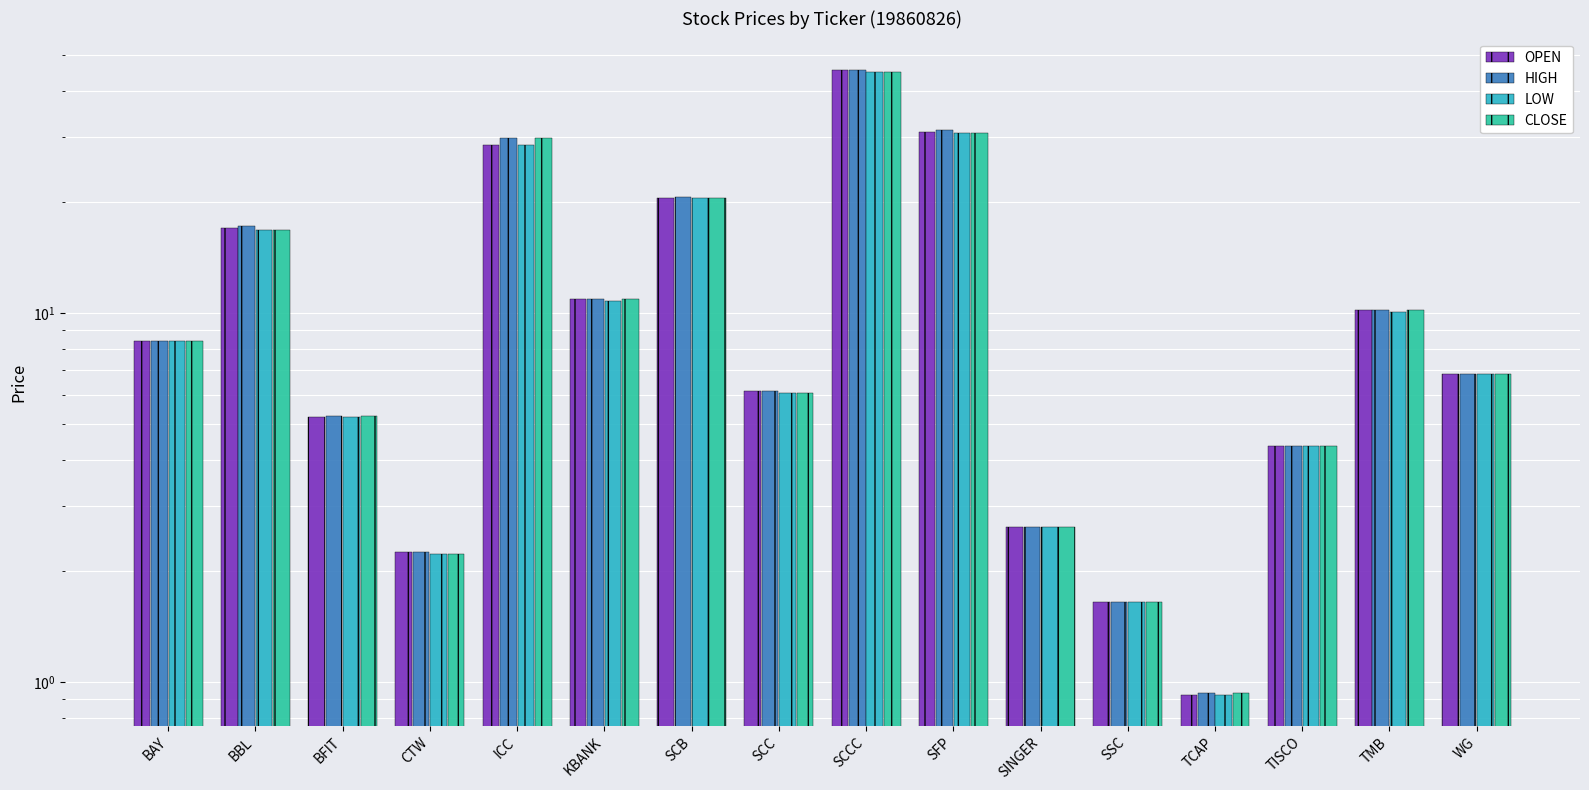

List the labels in order of LOW value, largest first.

SCCC, SFP, ICC, SCB, BBL, KBANK, TMB, BAY, WG, SCC, BFIT, TISCO, SINGER, CTW, SSC, TCAP